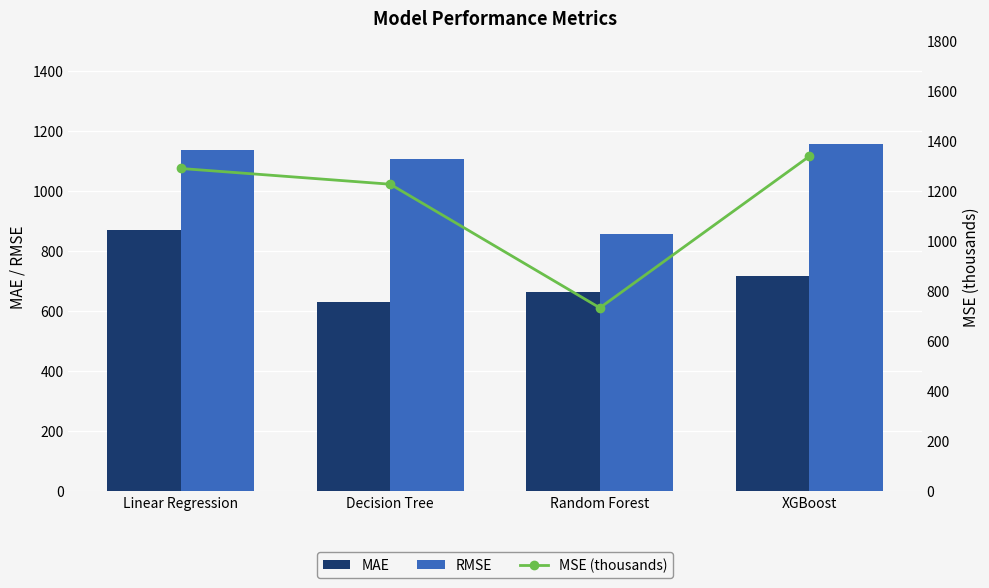

Is it true that MAE equals 137.7 at Random Forest?

False